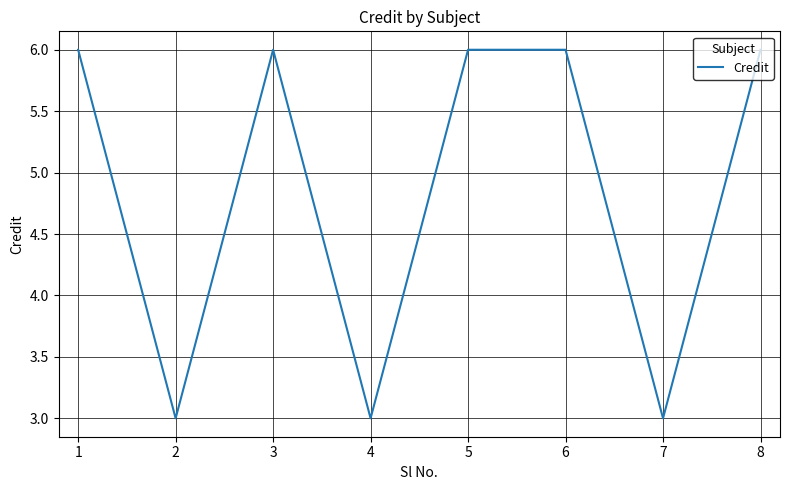

Count the values in the range 3 to 6.

8